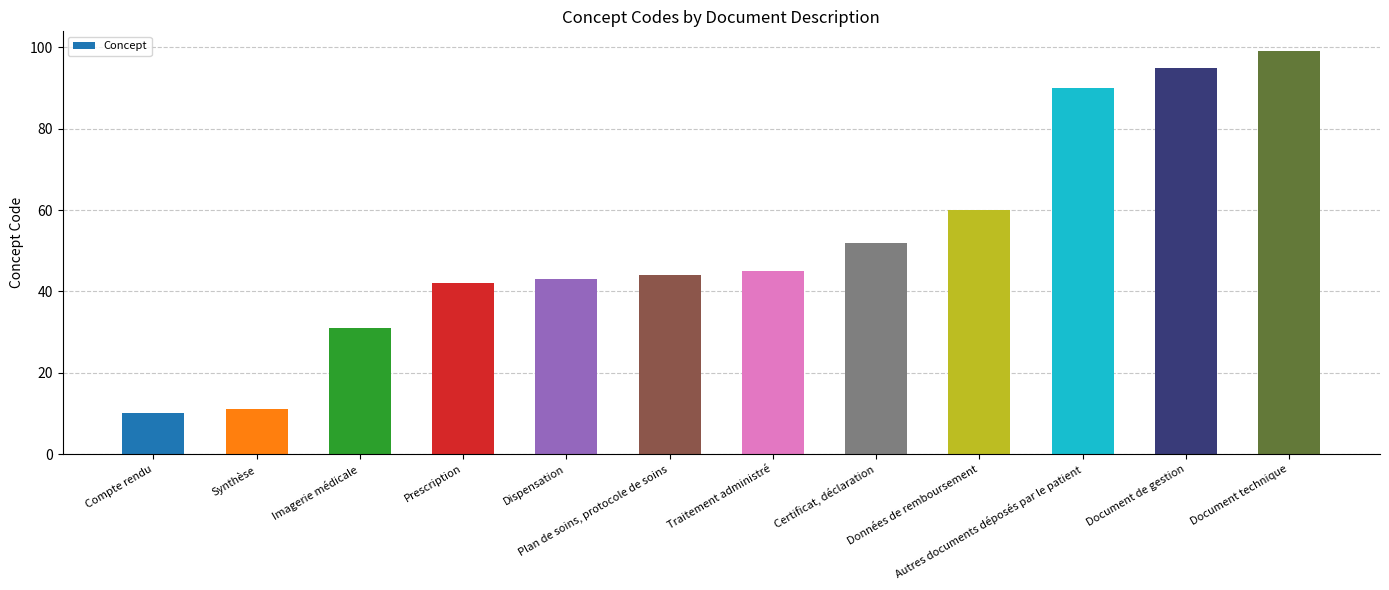

At which category does the chart reach its peak across all series?

Document technique